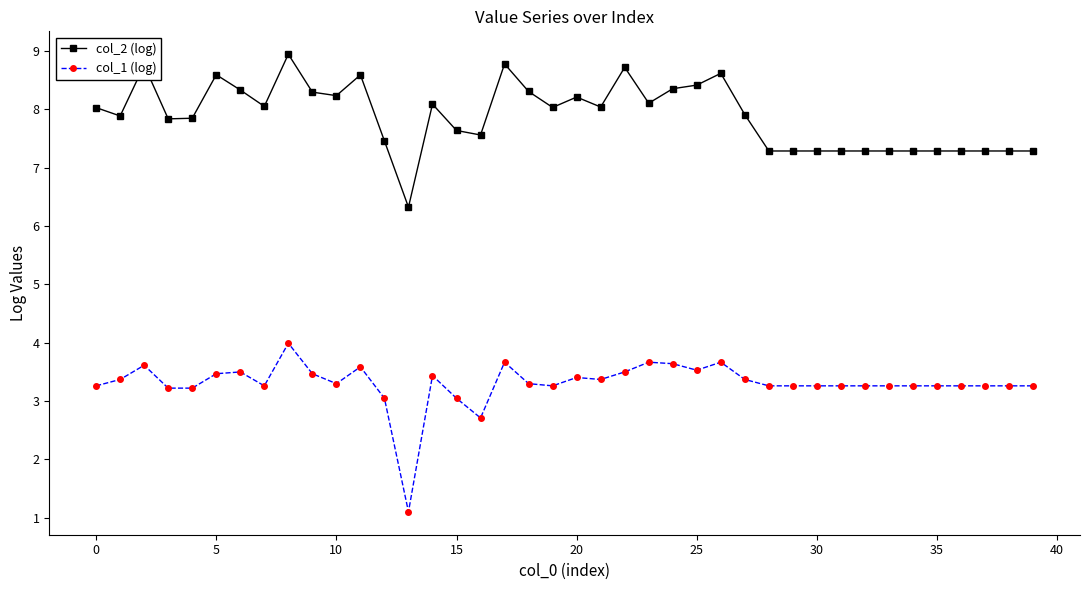

True or false: col_2 (log) has more than 0 interior local peaks.

True